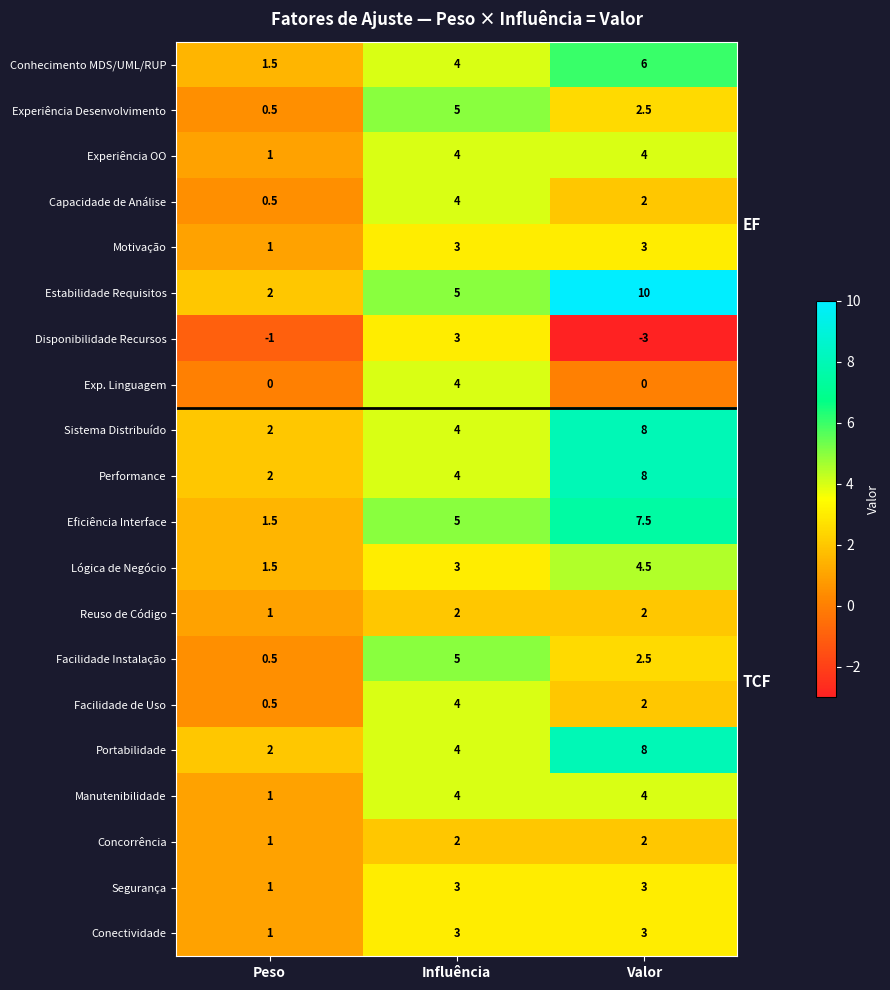

At which category does the chart reach its minimum across all series?

Valor